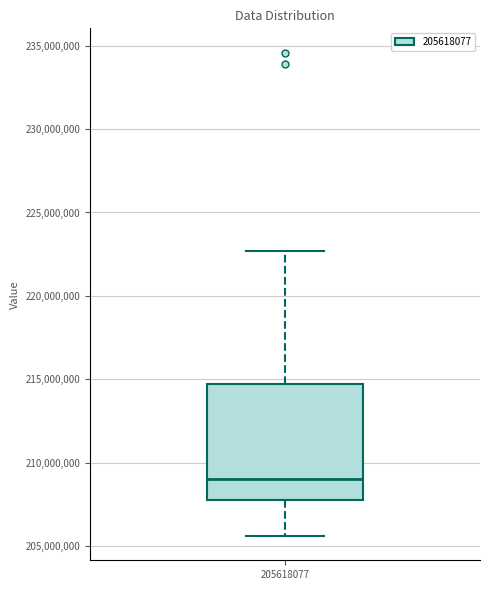

Where does the upper whisker of the box at x = 205618077 end on the y-axis? The values are not printed on the chart, so give them approximately, as read against the axis.

222500000